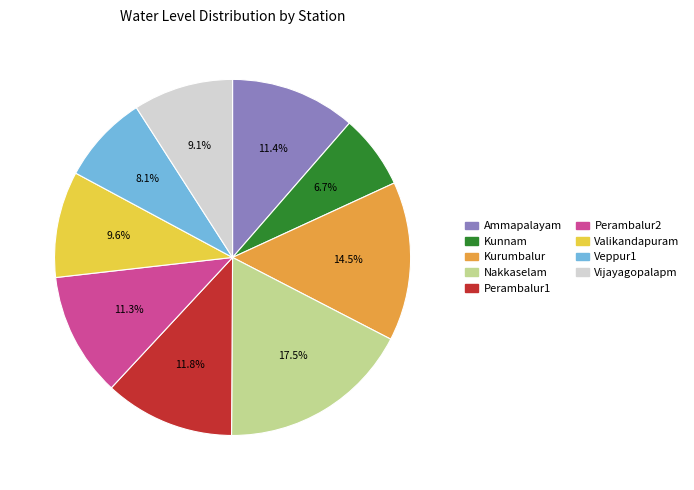

To the nearest percent, what percentage of the pie is Kunnam?

7%